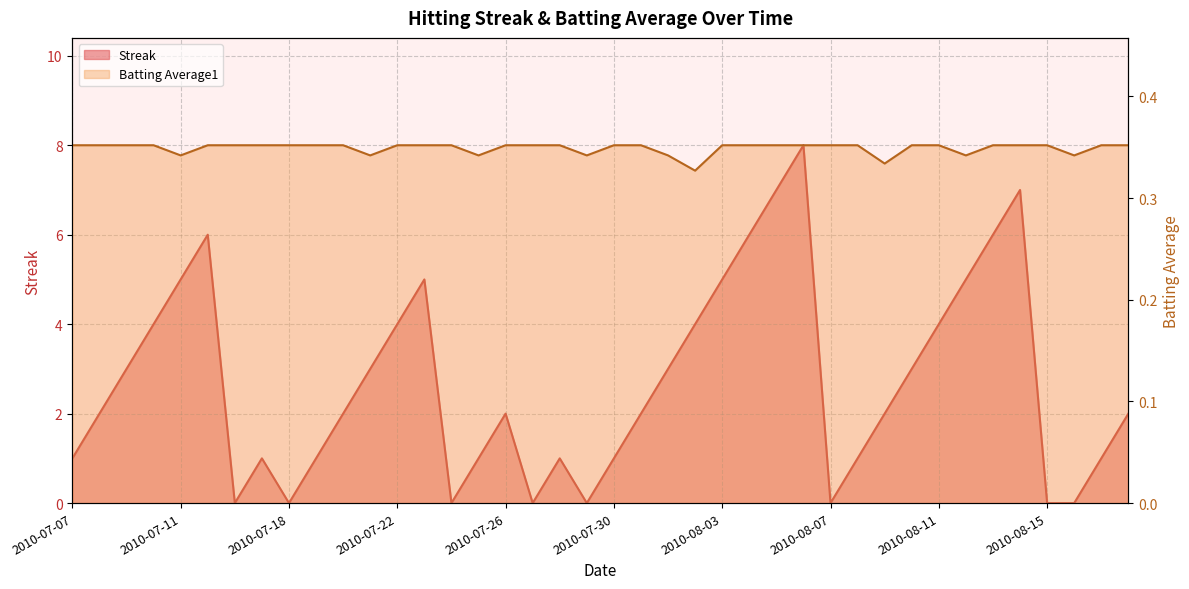

What position from the right is 2010-08-07?

12